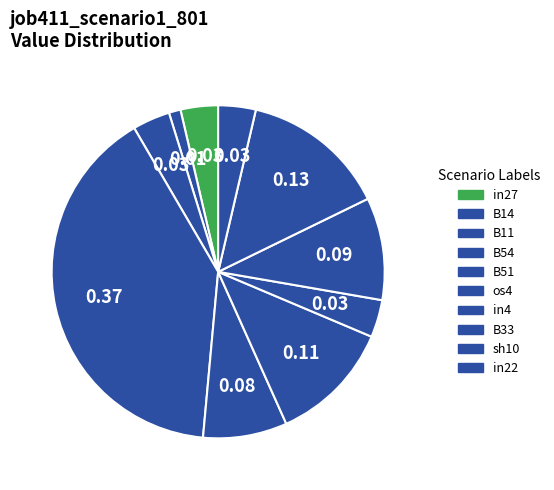

Count the number of slices in the pie.

10